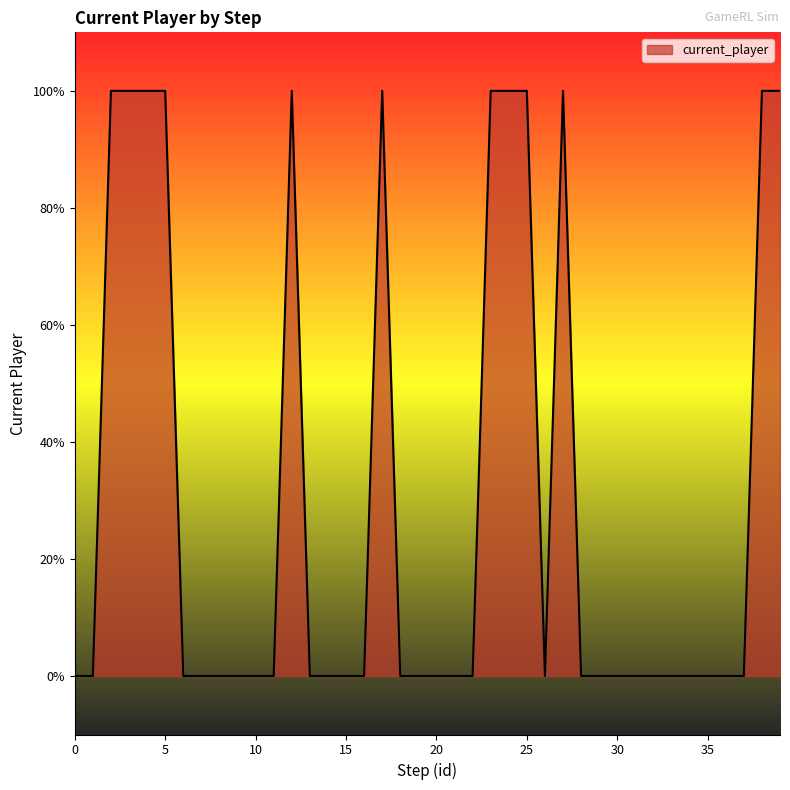

Count the values in the range 0 to 1.

40